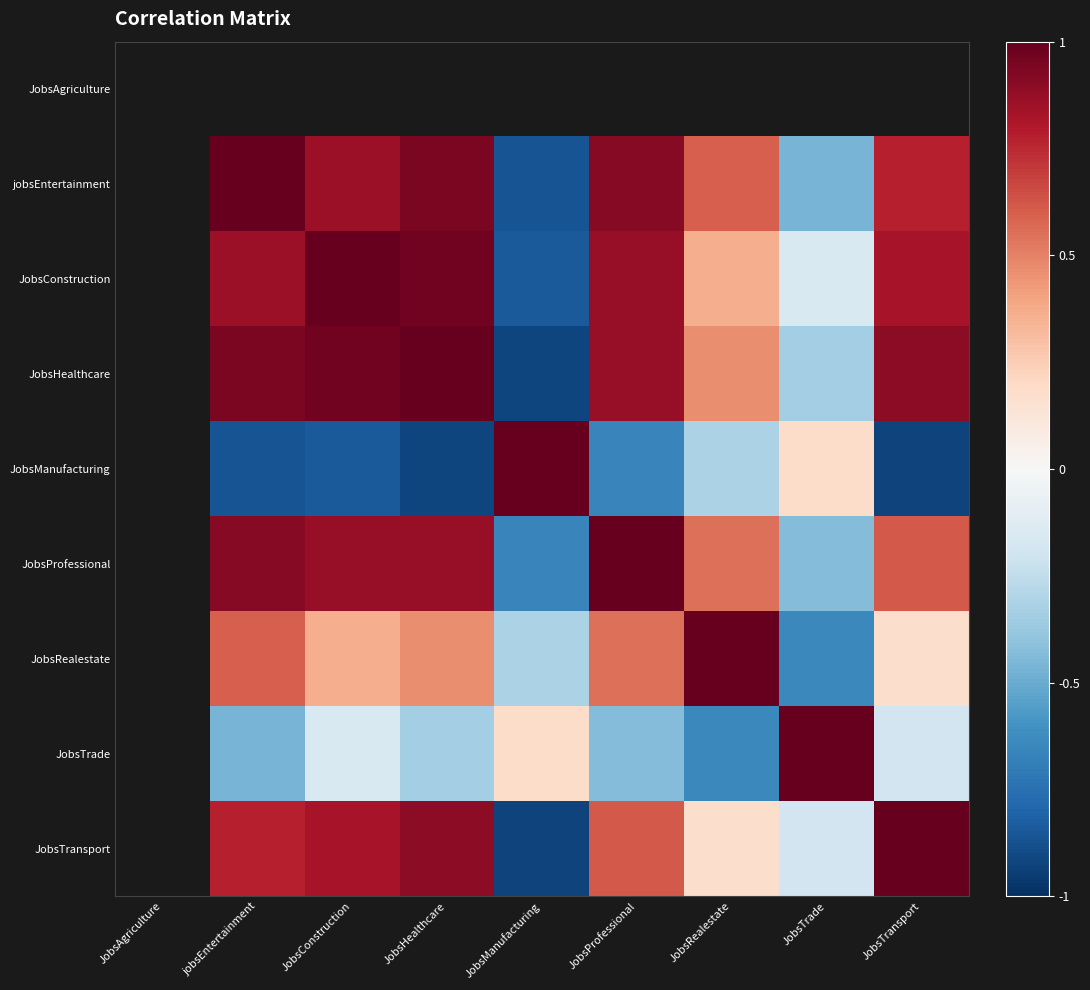

Is it true that JobsTransport equals -0.3 at JobsManufacturing?

False